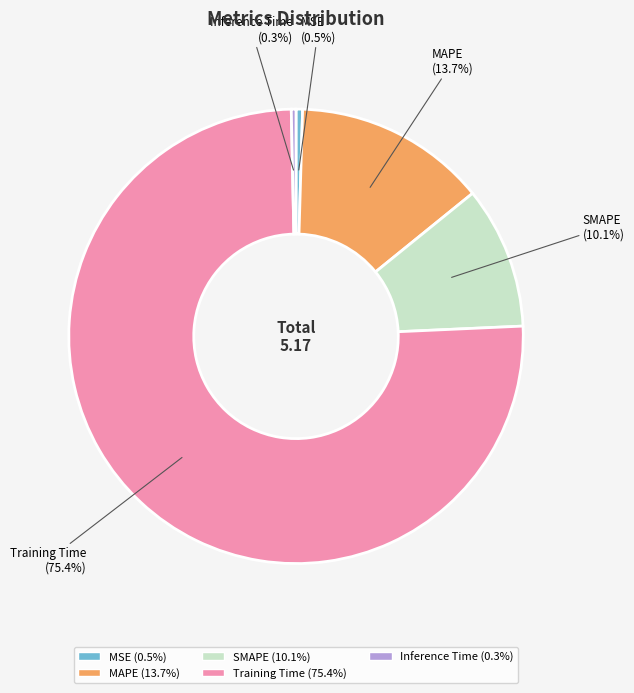

What is the majority slice?

Training Time